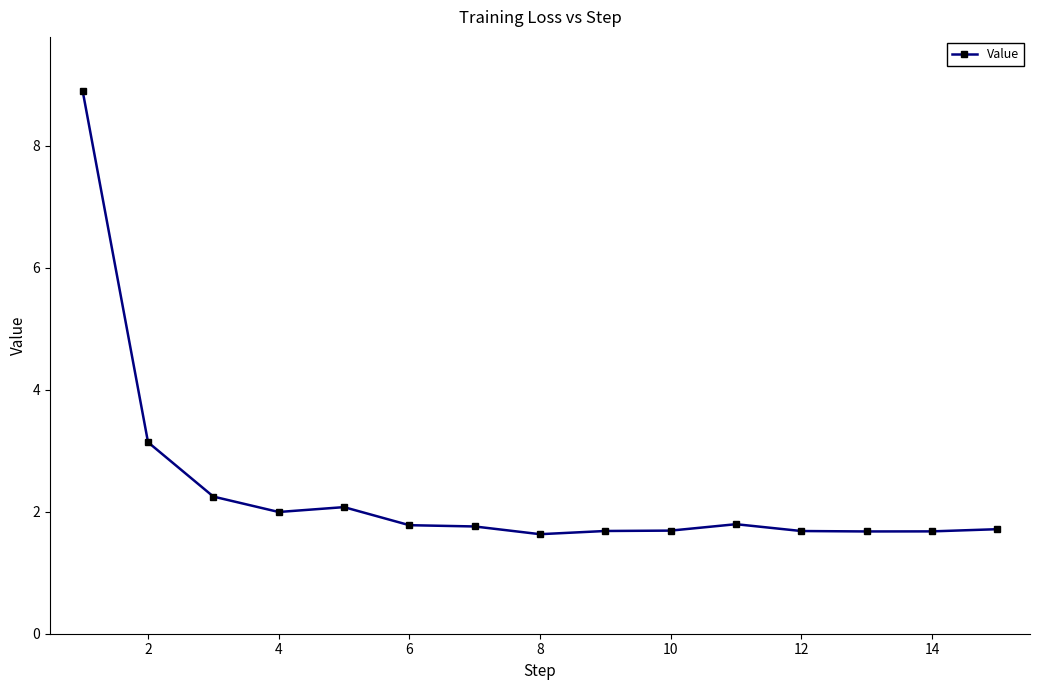

What is the smallest value displayed?

1.6